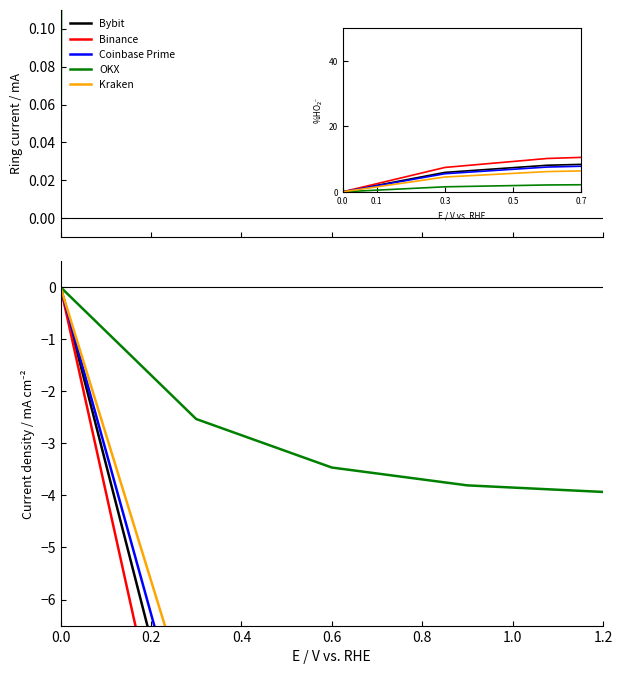

What is the lowest value of the Bybit series?

-15.8